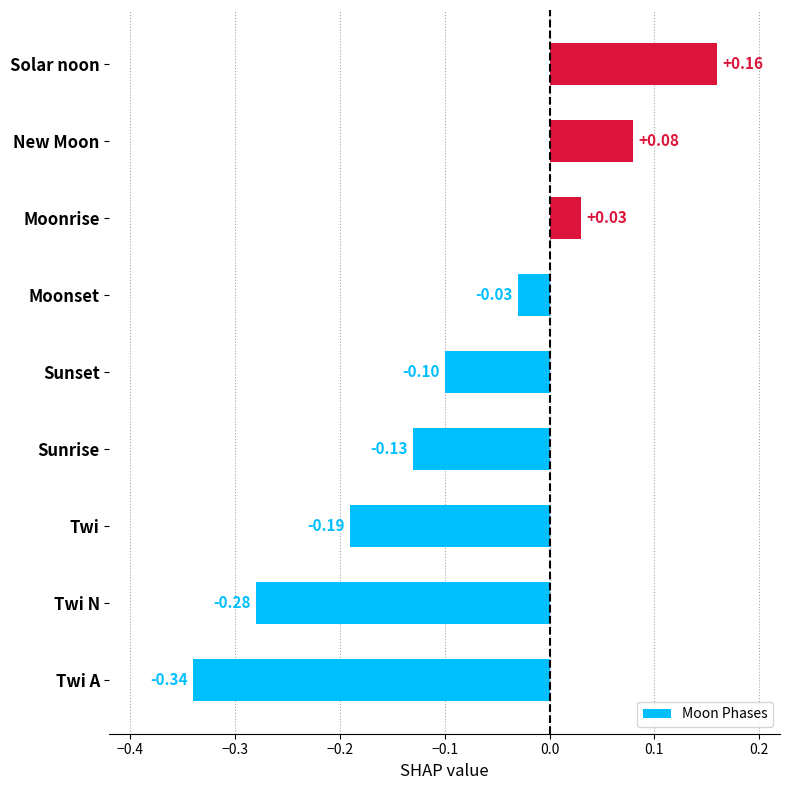

What is the difference between the second highest and second lowest values?

0.4